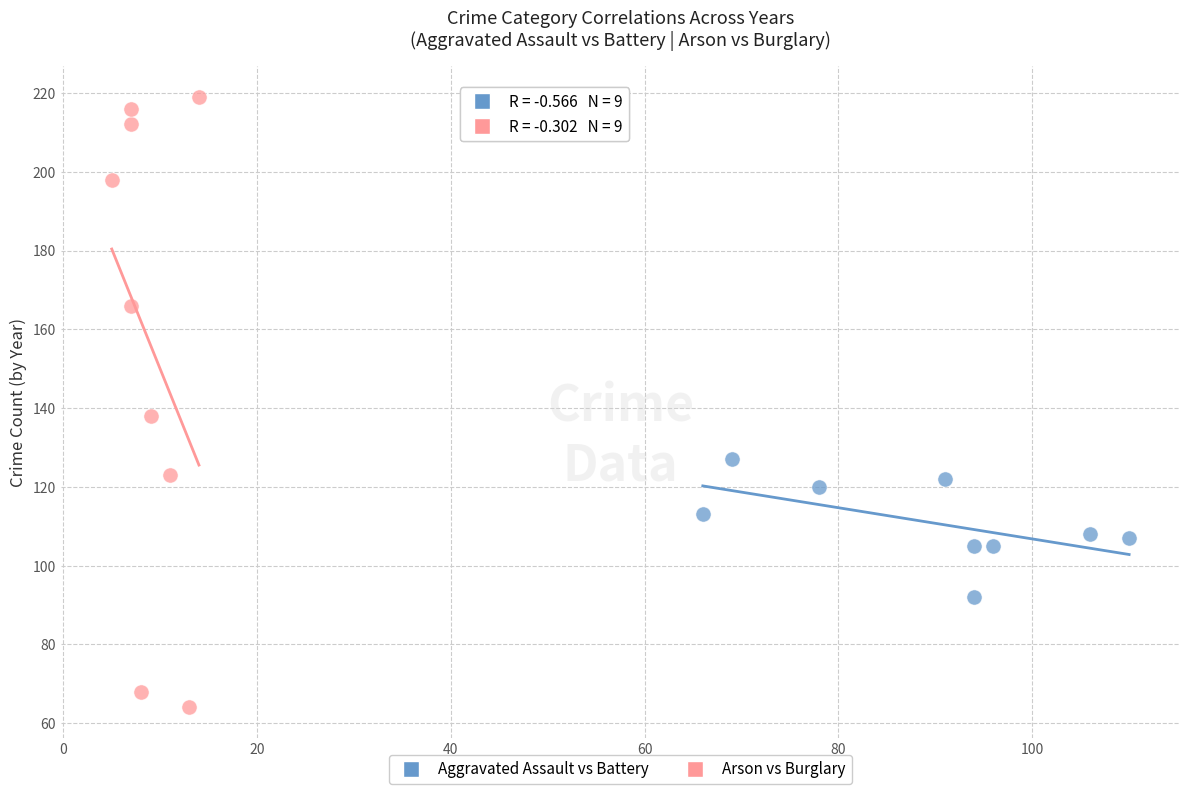

Which series has the widest spread of Y values?

Arson vs Burglary